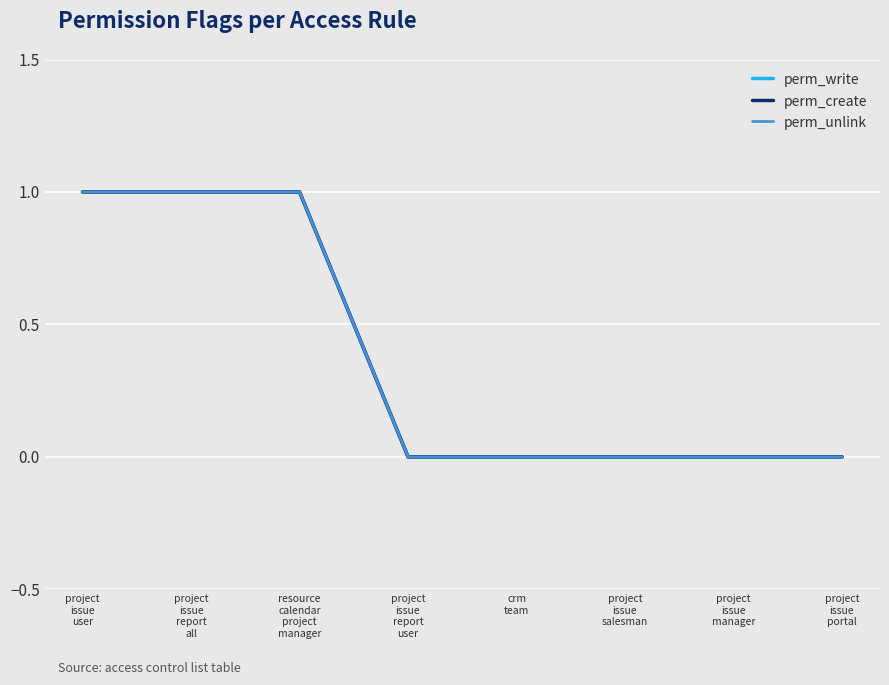

Between project
issue
user and project
issue
report
user, which series saw the biggest shift?

perm_write